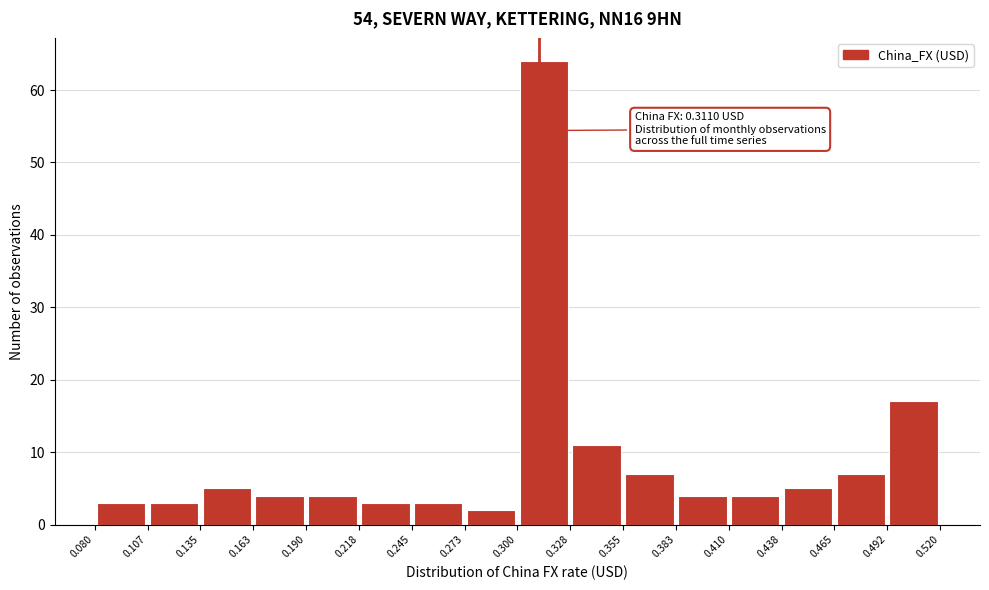

Which range on the x-axis has the tallest bar?

0.300 to 0.328